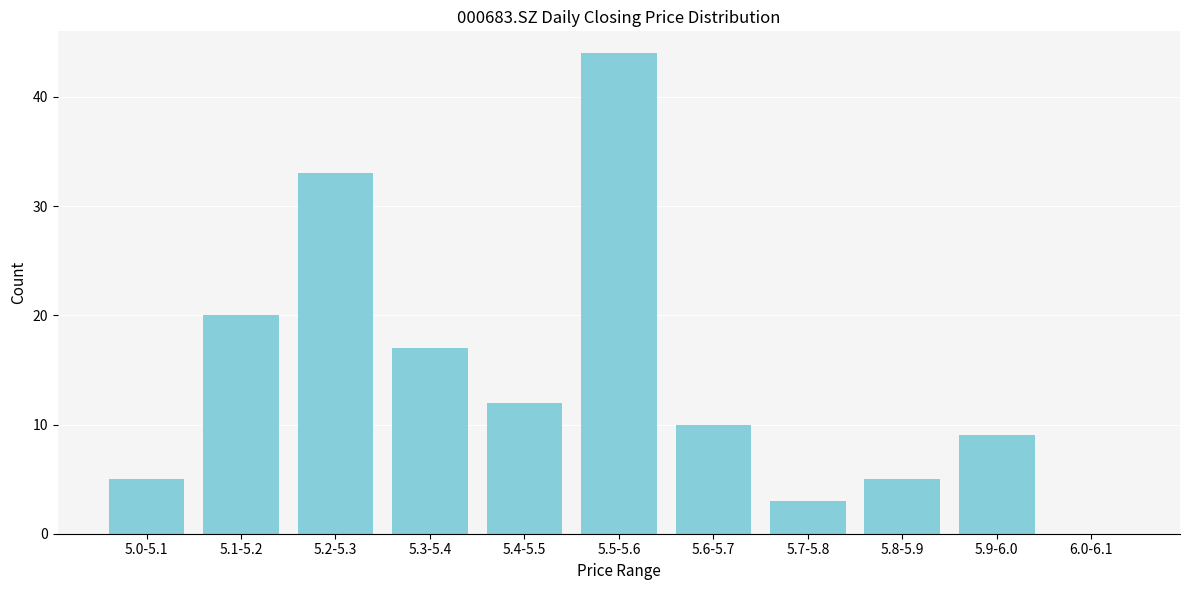

Reading left to right, extract all data points from this chart.

5.0-5.1=5	5.1-5.2=20	5.2-5.3=33	5.3-5.4=17	5.4-5.5=12	5.5-5.6=44	5.6-5.7=10	5.7-5.8=3	5.8-5.9=5	5.9-6.0=9	6.0-6.1=0